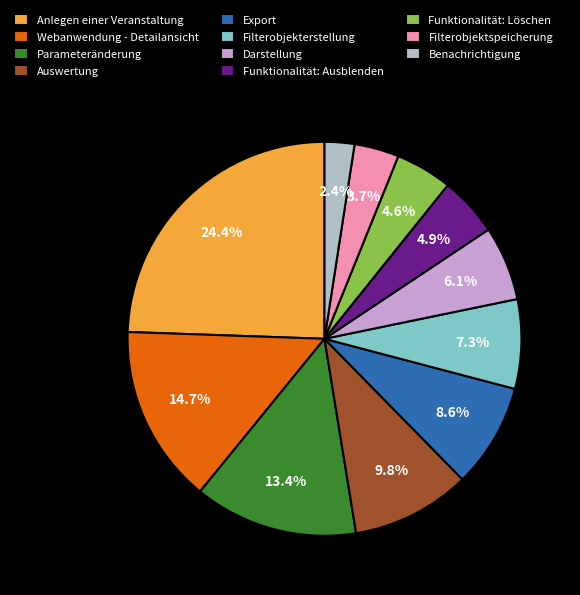

What percentage is the Filterobjekterstellung slice, to the nearest percent?

7%